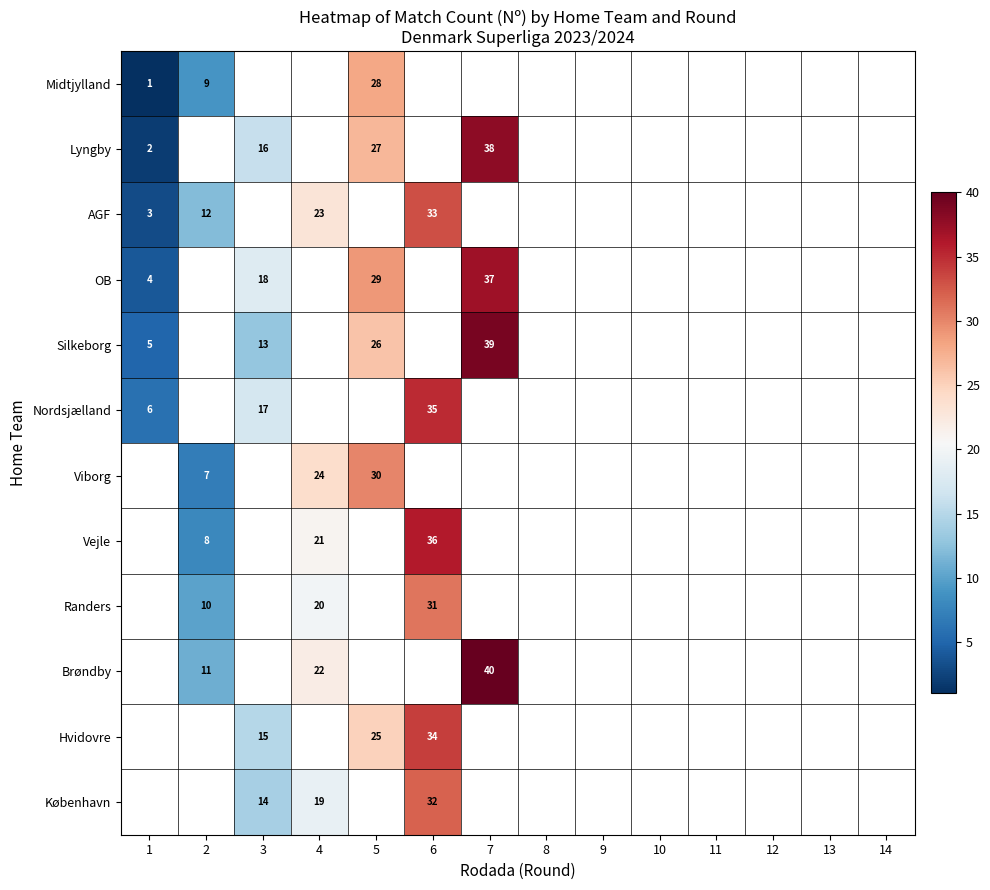

Is the value of AGF at 2 greater than the value of Midtjylland at 2?

Yes